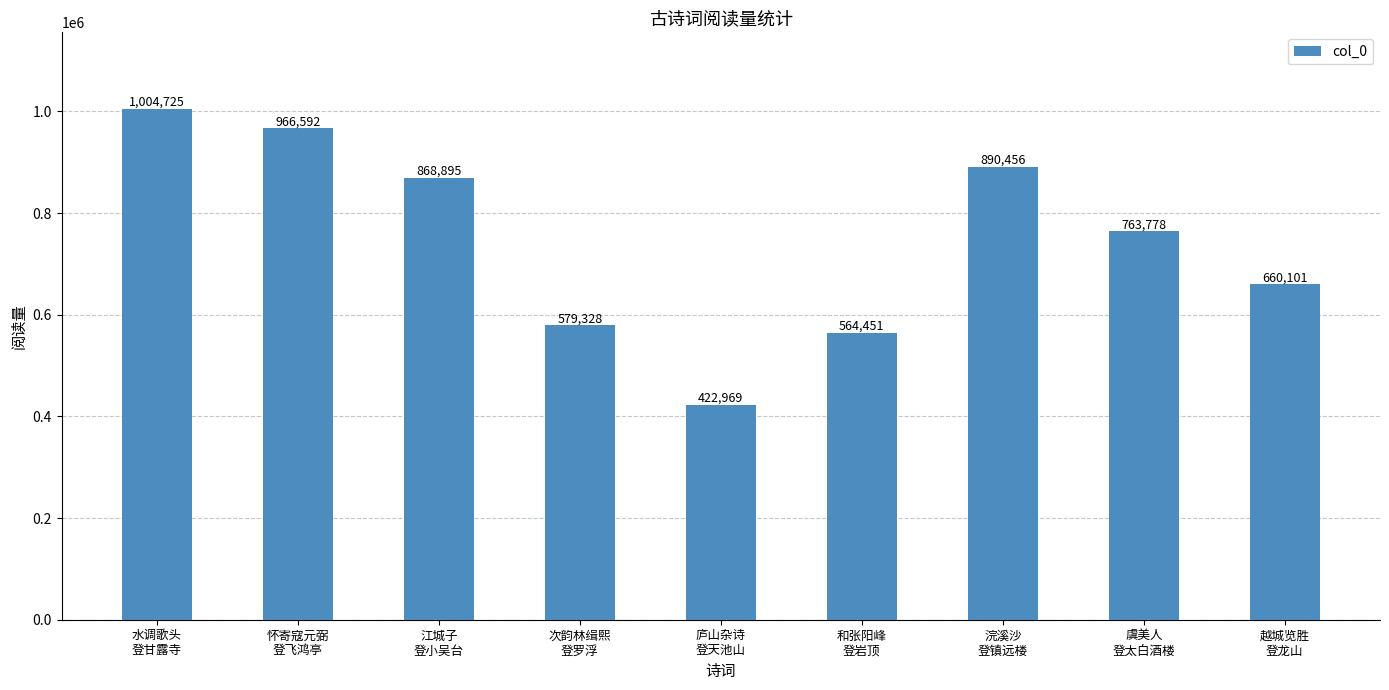

List the labels in order of value, smallest first.

庐山杂诗
登天池山, 和张阳峰
登岩顶, 次韵林缉熙
登罗浮, 越城览胜
登龙山, 虞美人
登太白酒楼, 江城子
登小吴台, 浣溪沙
登镇远楼, 怀寄寇元弼
登飞鸿亭, 水调歌头
登甘露寺